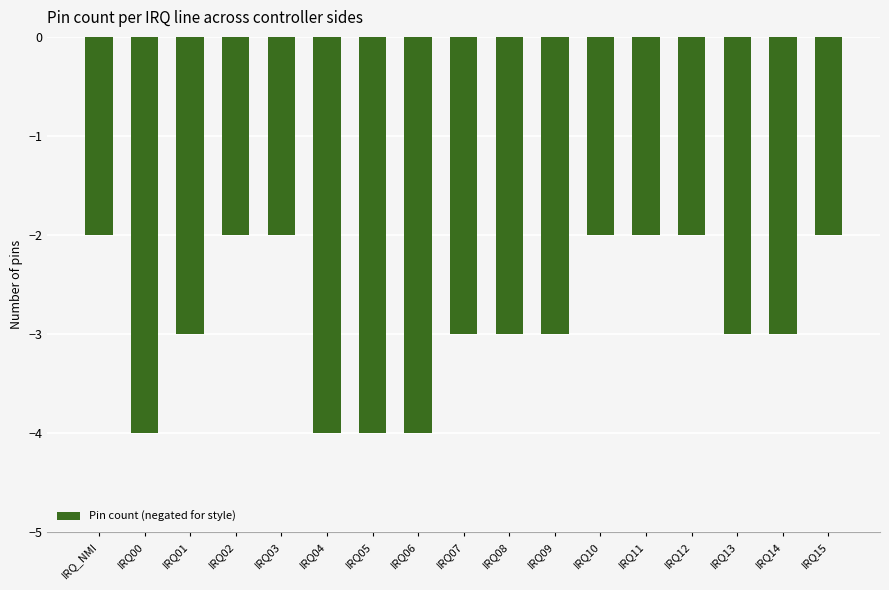

Is it true that the value at IRQ14 is -3?

True